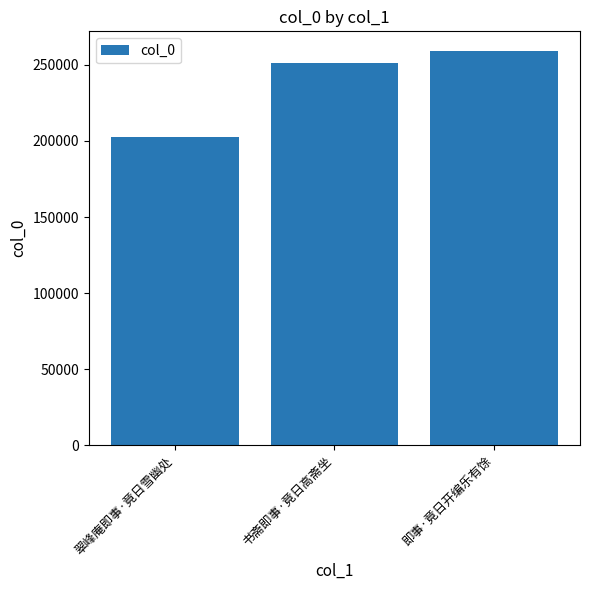

What position from the right is 翠峰庵即事·竟日雪幽处?

3